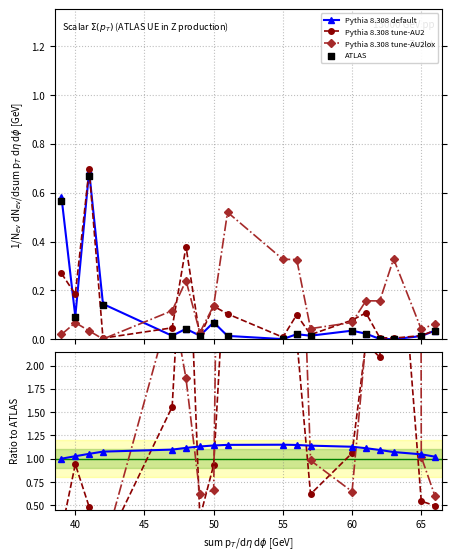

Which series has the largest total across all categories?

Pythia 8.308 tune-AU2lox